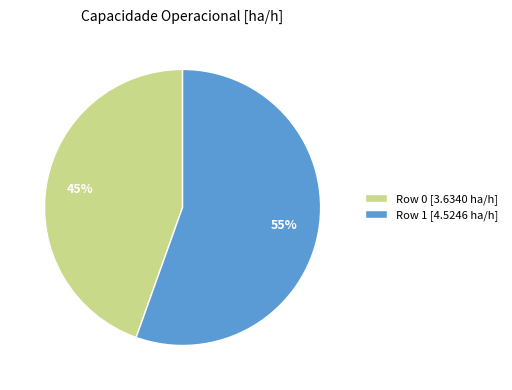

What is the smallest slice in the pie chart?

Row 0